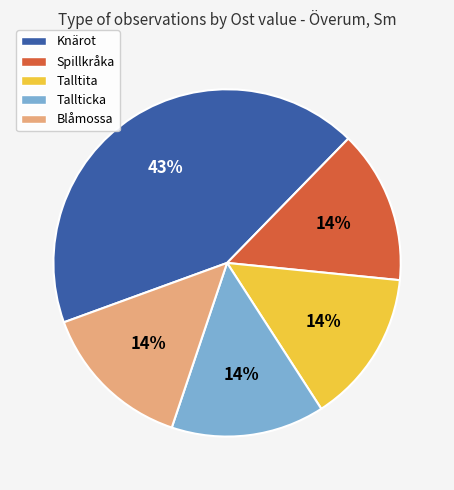

What is the largest slice in the pie chart?

Knärot